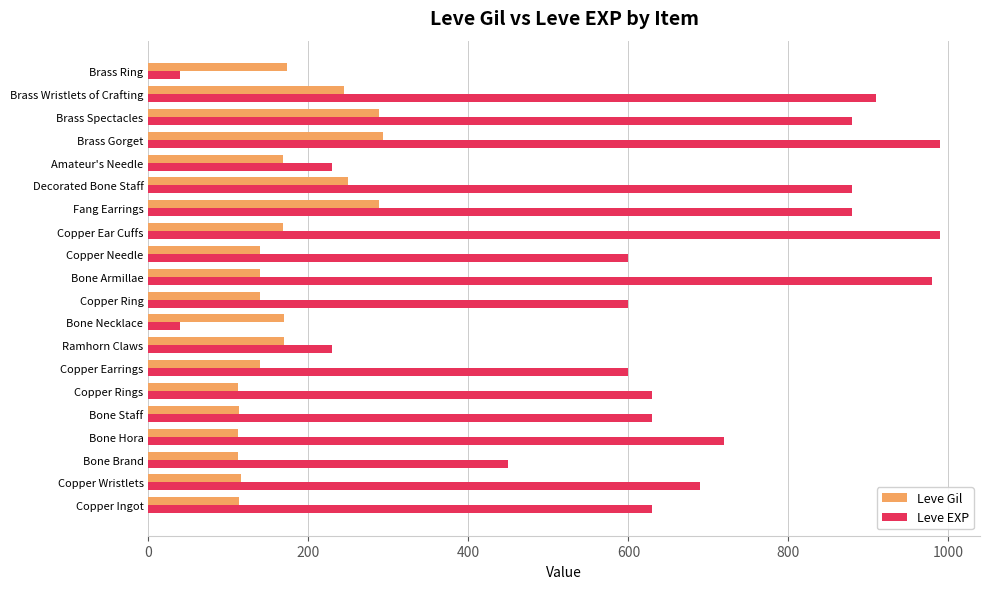

Rank the series by their maximum value, from lowest to highest.

Leve Gil, Leve EXP